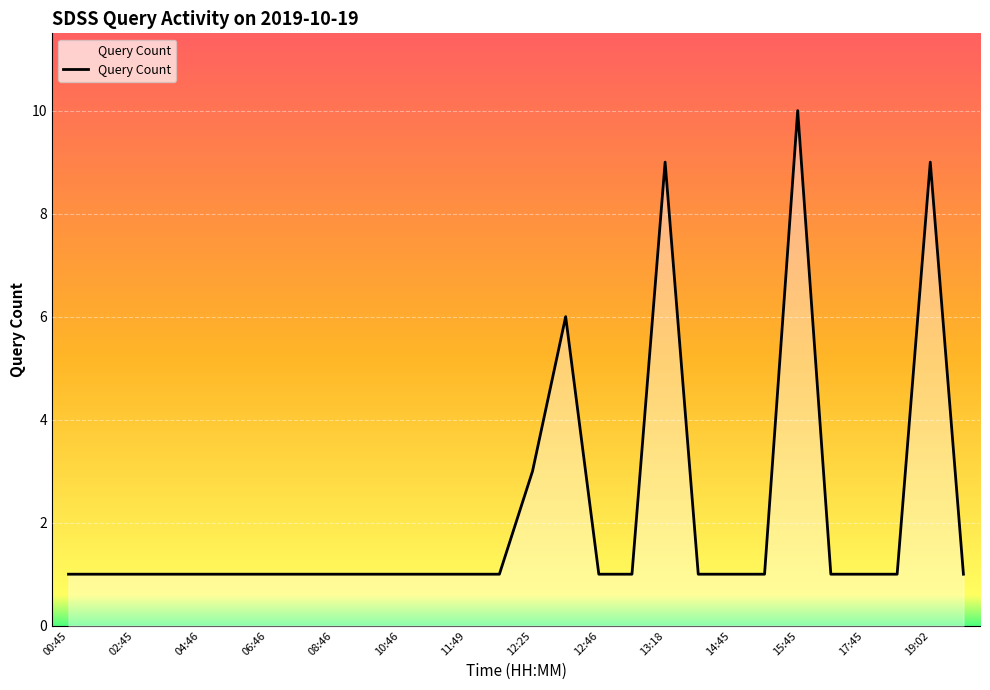

Does the chart have visible grid lines?

Yes